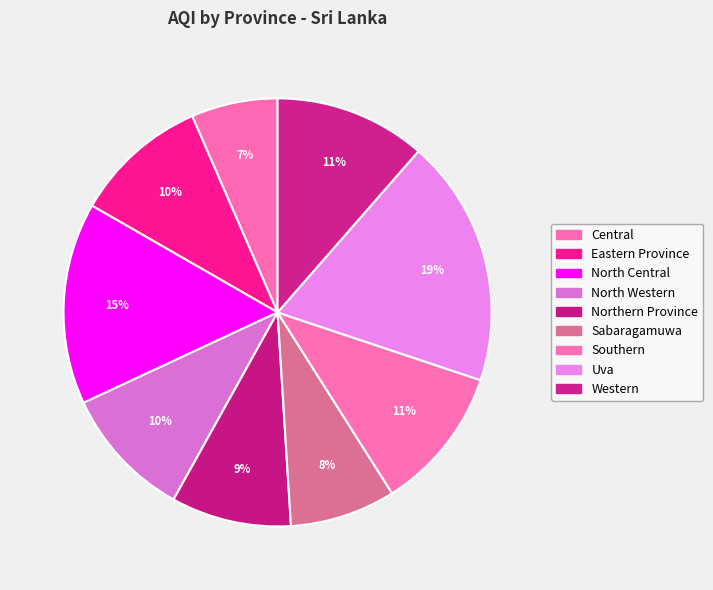

Count the number of slices in the pie.

9